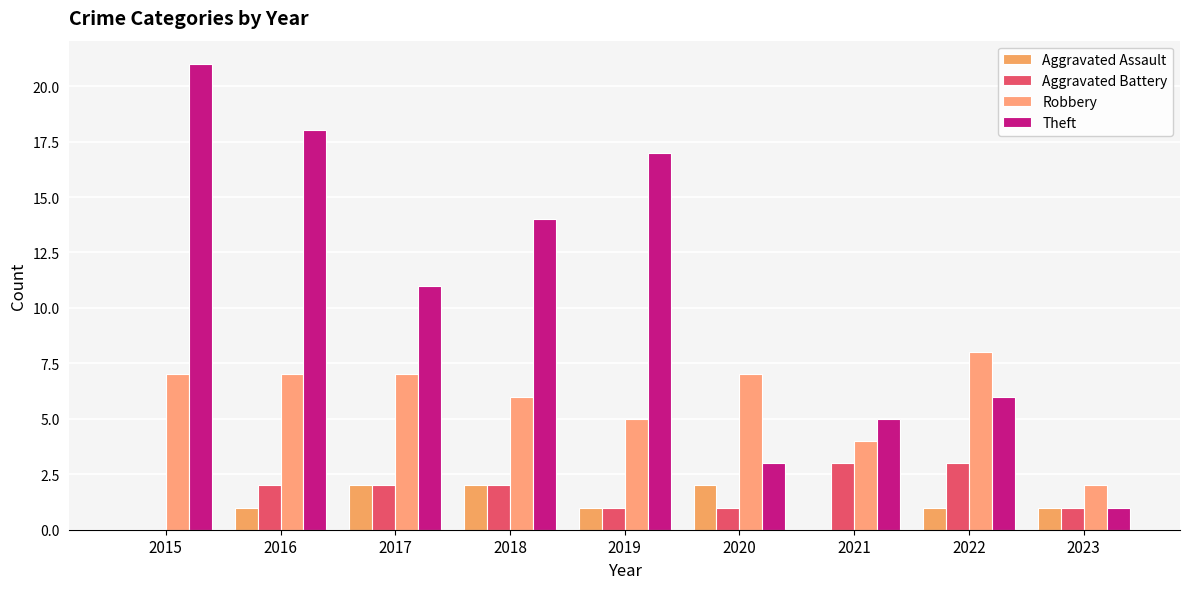

Rank the series at 2020 from highest to lowest value.

Robbery, Theft, Aggravated Assault, Aggravated Battery